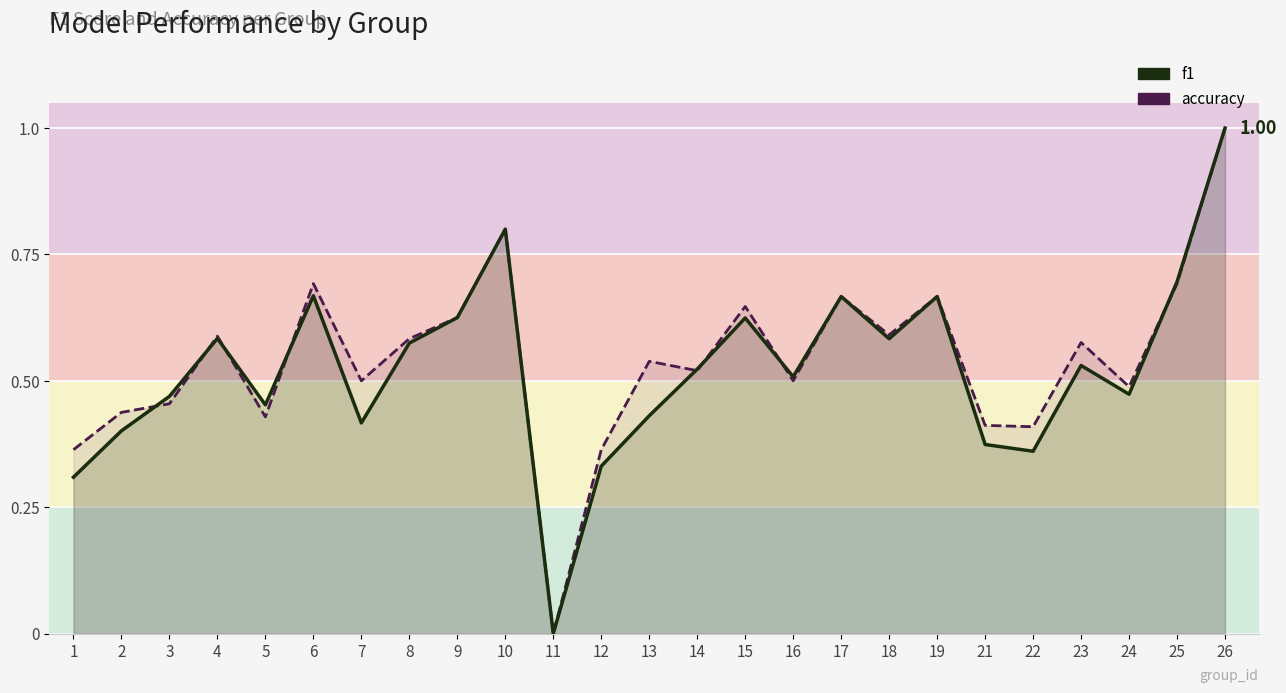

How many lines are shown in the chart?

2